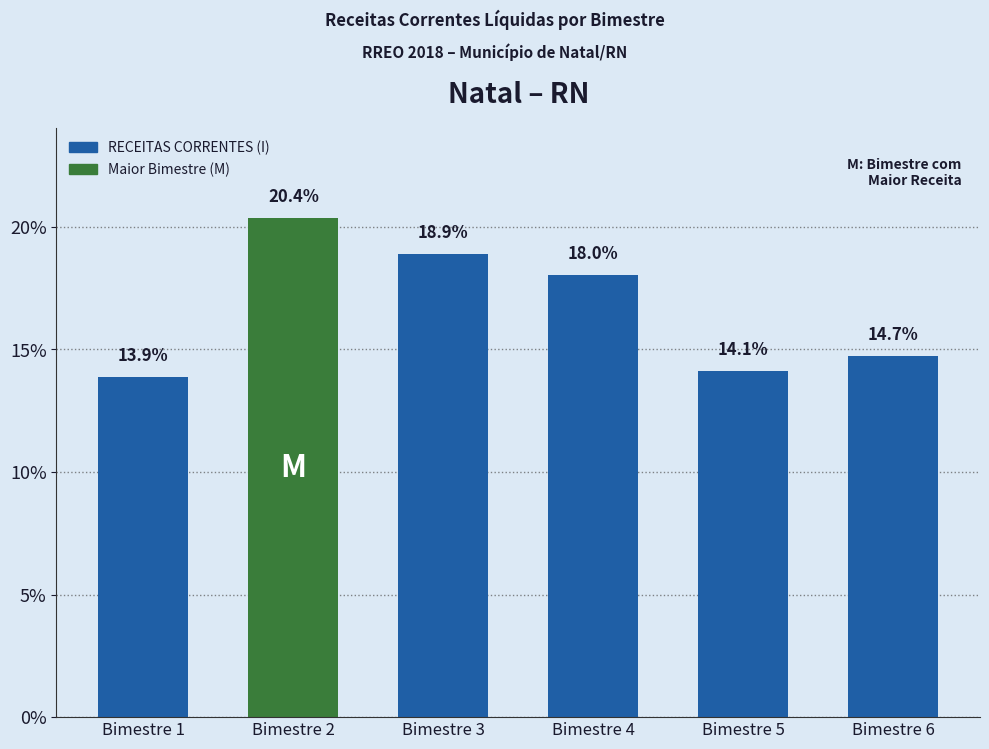

How many values are below 18?

3